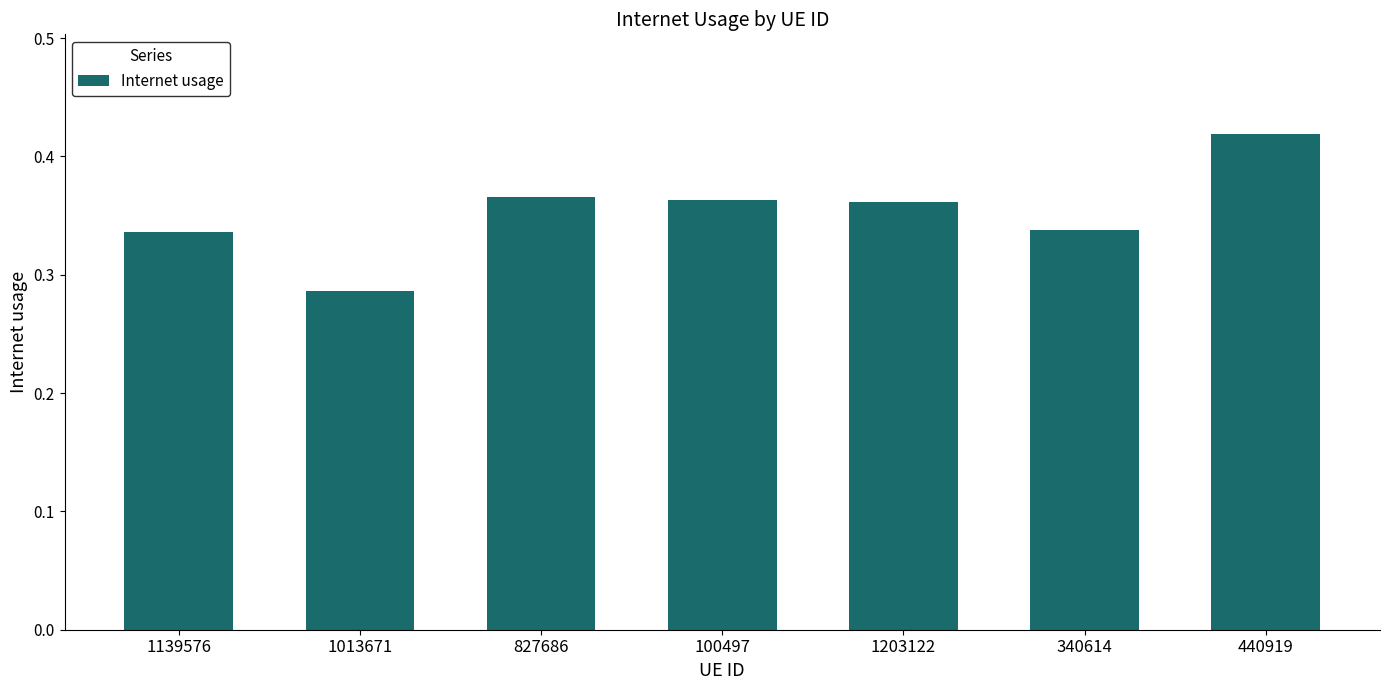

What position from the right is 1013671?

6